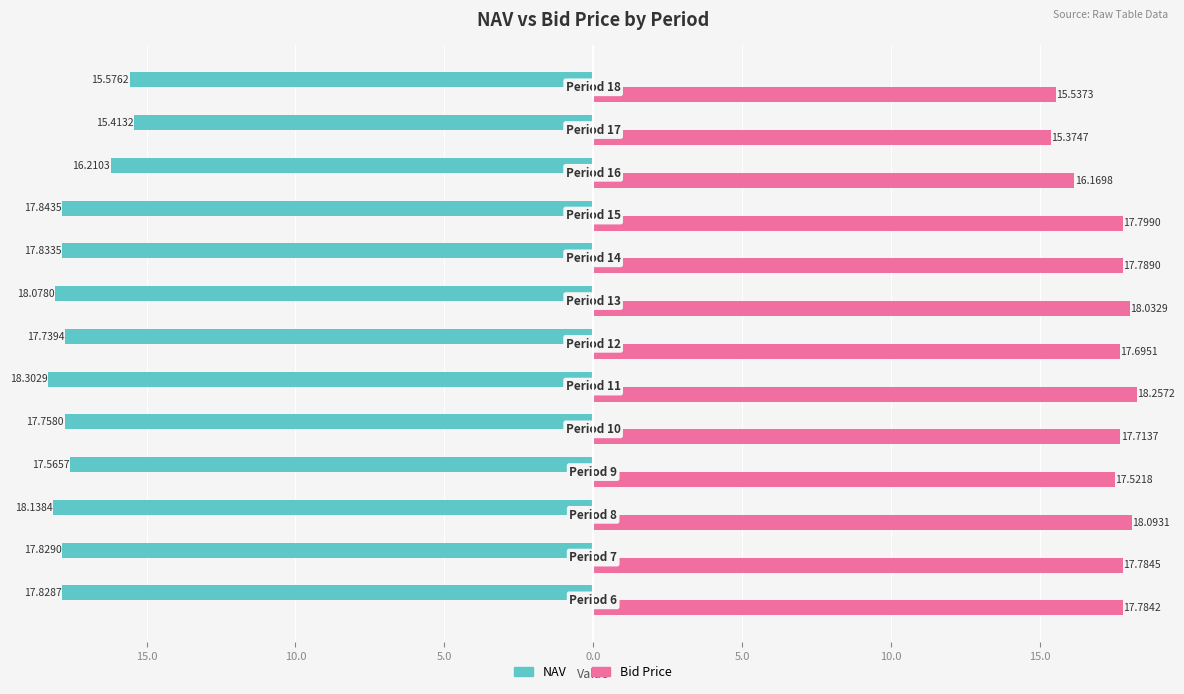

What are all the series names shown in the legend?

NAV, Bid Price